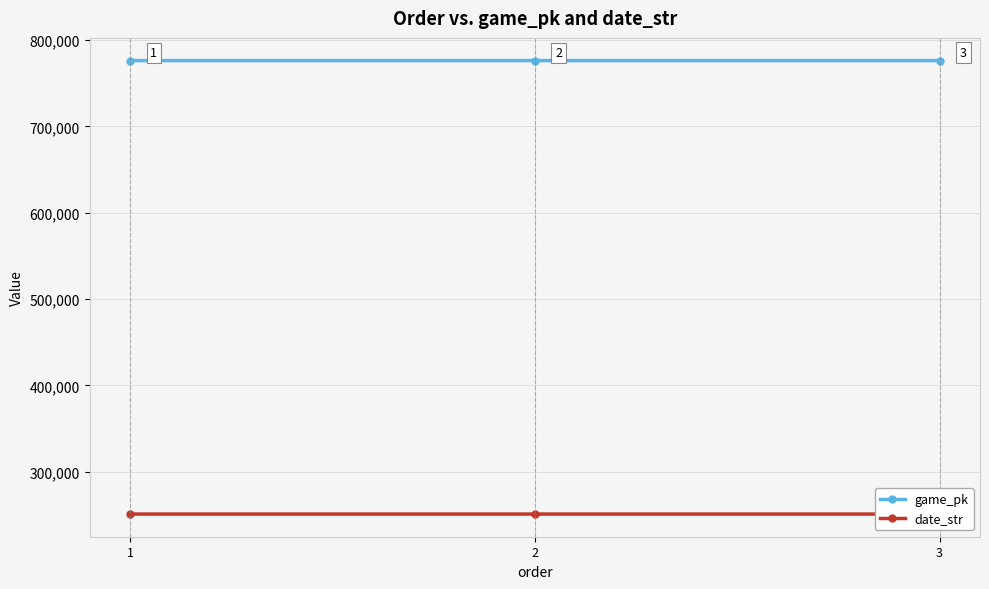

Which series has the largest range (max minus min)?

game_pk